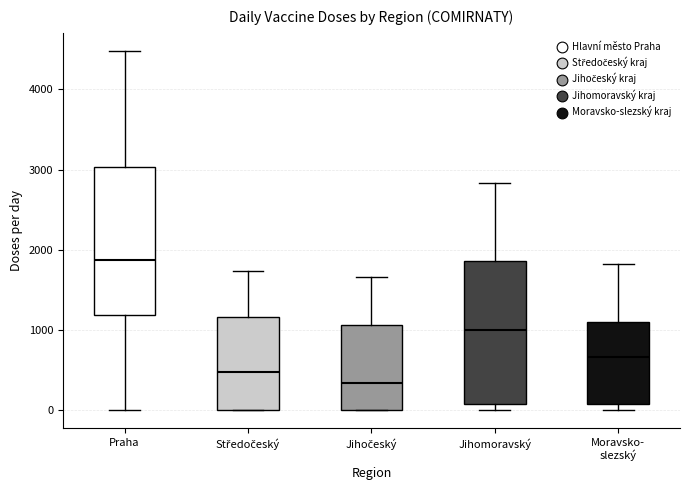

Where is the upper edge of the box for Moravsko- slezský on the y-axis? The values are not printed on the chart, so give them approximately, as read against the axis.

1100